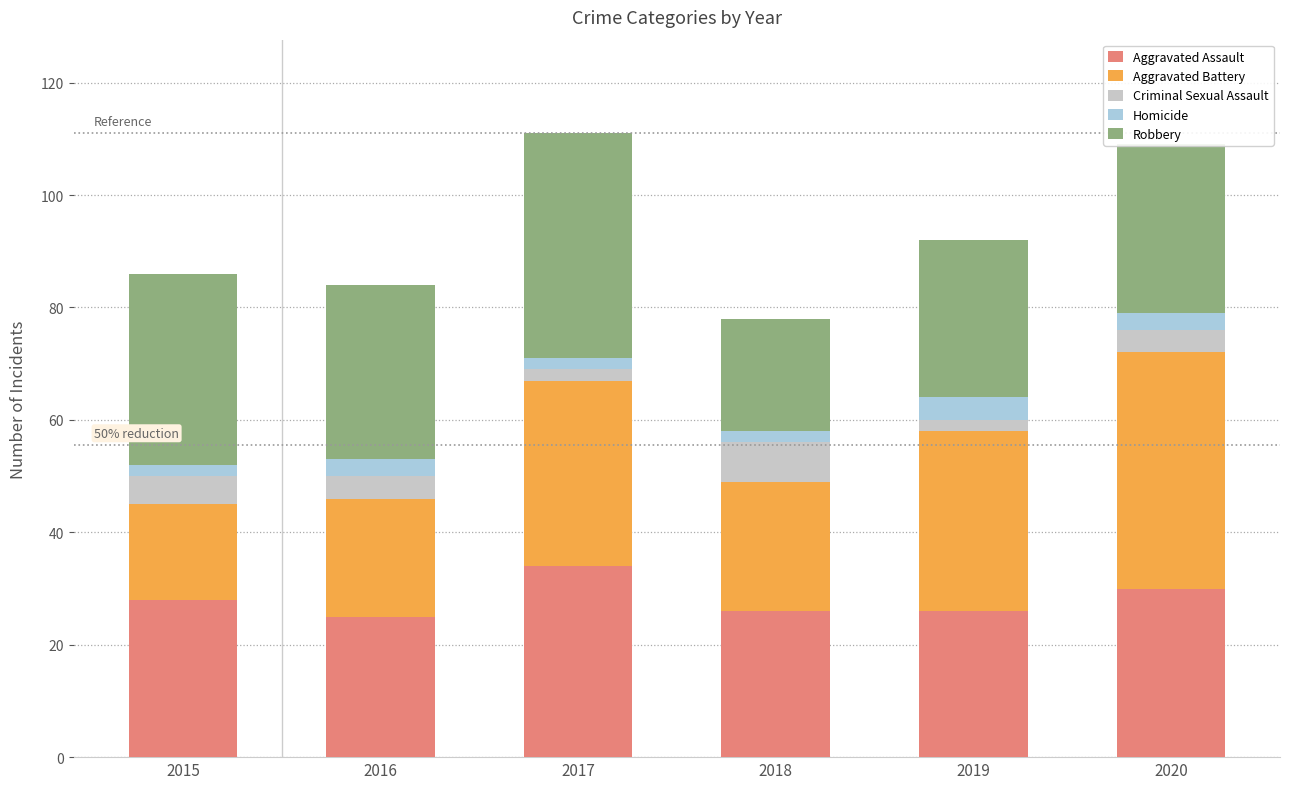

At which label does Aggravated Assault reach its peak?

2017